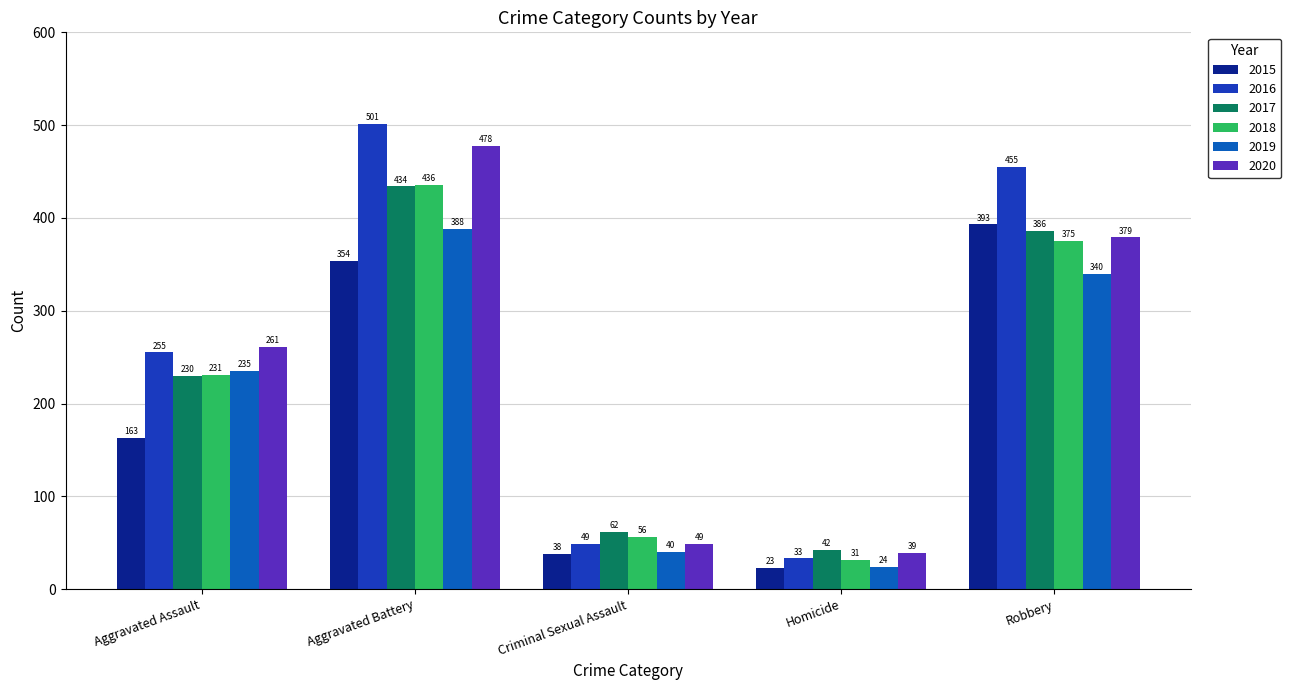

At how many categories does at least one series exceed 269?

2